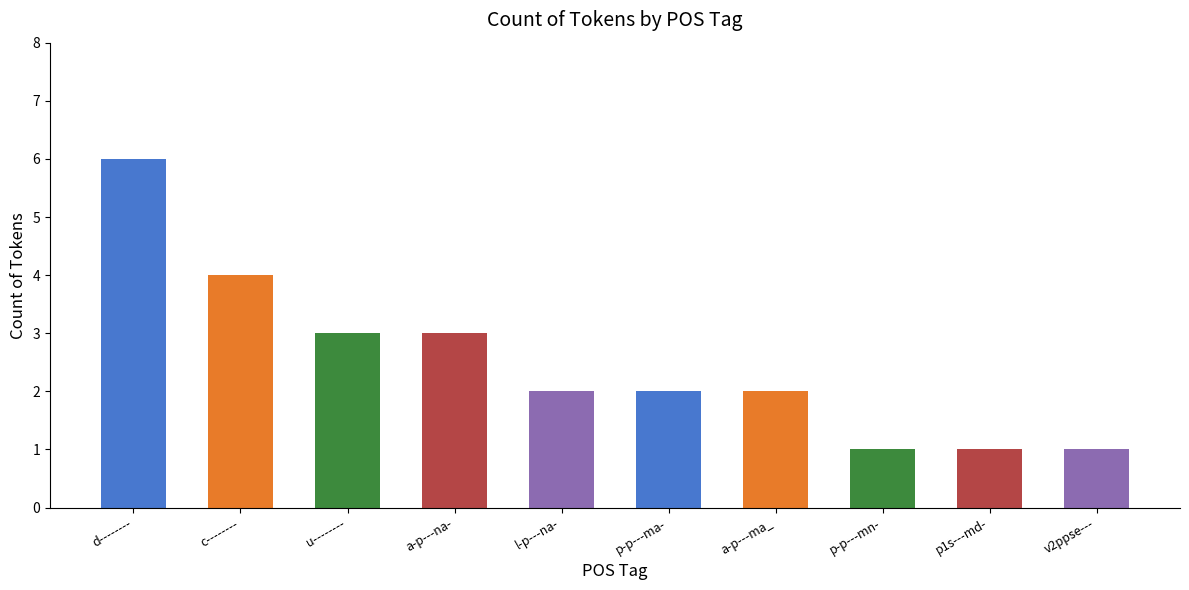

Which label corresponds to the largest value in the chart?

d--------